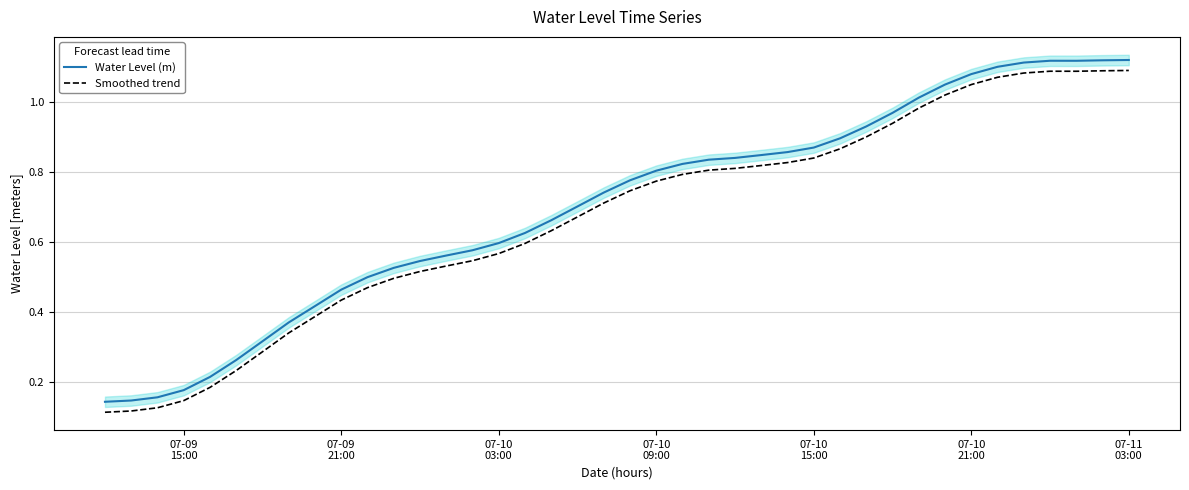

True or false: Water Level (m) and Smoothed trend intersect in this chart.

False